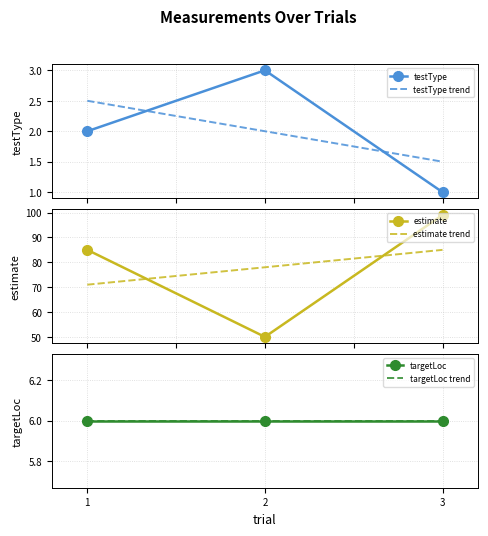

Is this an area chart (filled region under the line)?

No